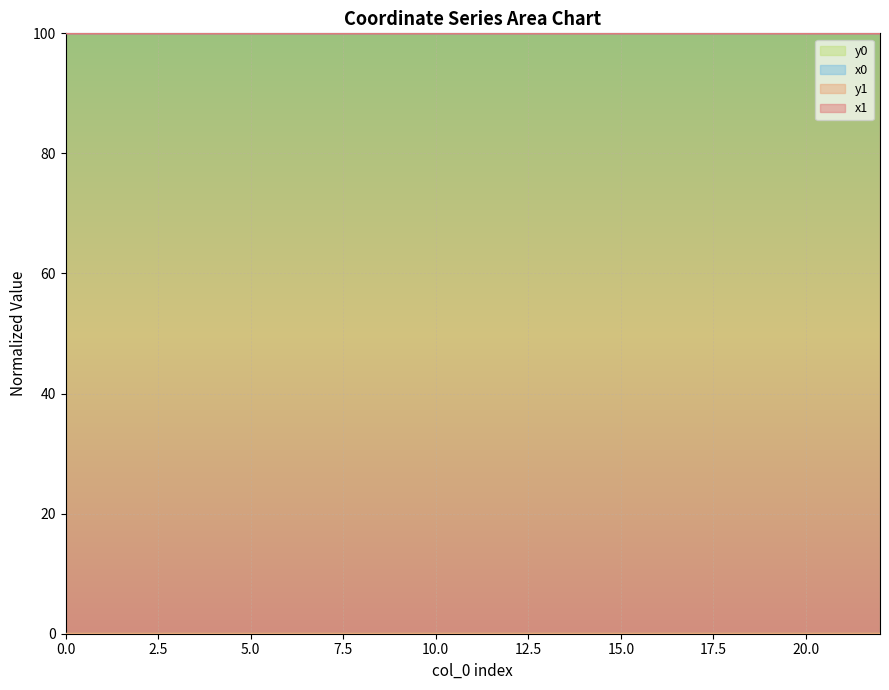

What is the sum of all y1 values?

0.1